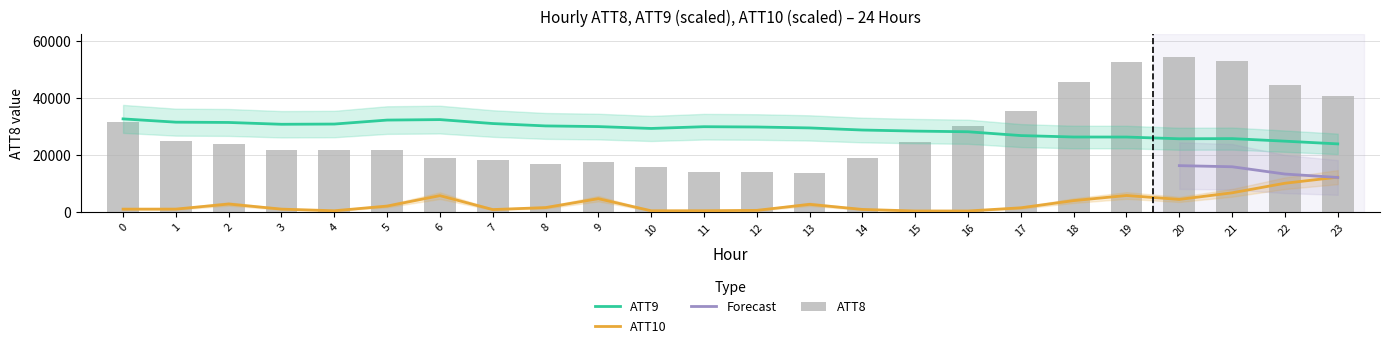

Does the chart contain stacked bars?

No